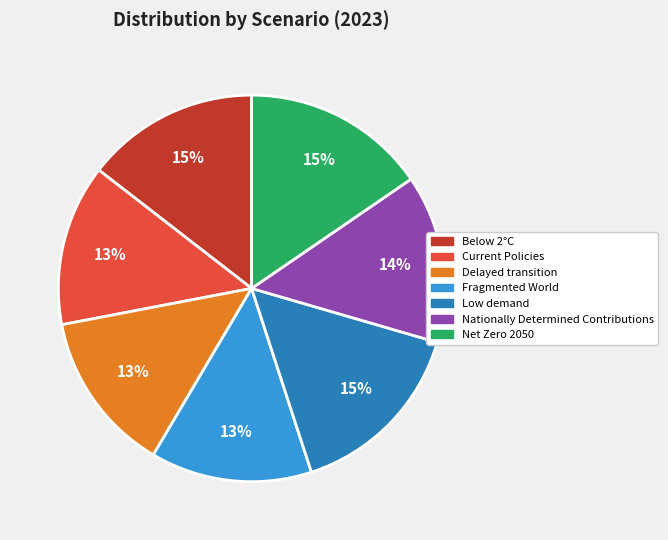

How many segments does this pie chart have?

7